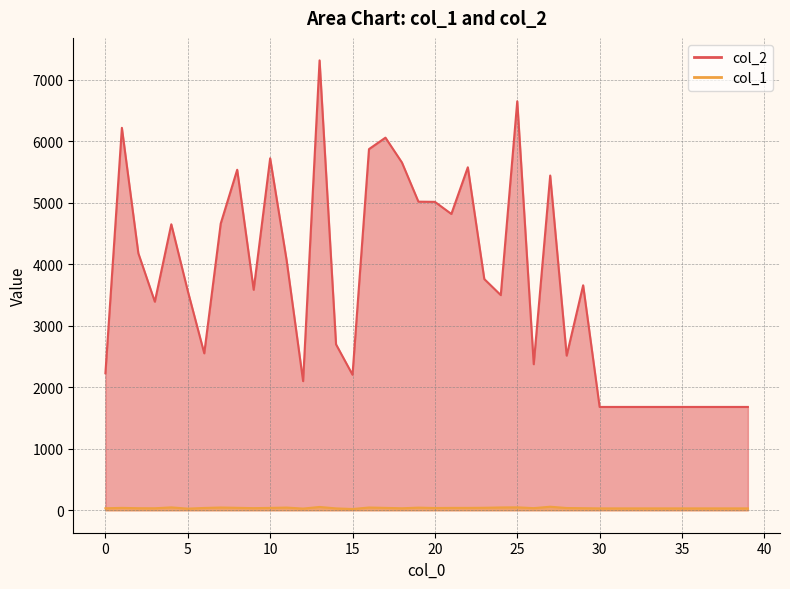

Reading left to right, transcribe all the data shown in this chart.

col_2: 2228	6220	4179	3392	4651	3567	2552	4663	5538	3586	5724	4066	2100	7317	2698	2204	5874	6060	5656	5019	5016	4819	5578	3760	3499	6652	2375	5444	2515	3659	1680	1680	1680	1680	1680	1680	1680	1680	1680	1680
col_1: 32	38	33	32	46	26	37	44	39	34	38	43	27	53	30	20	44	38	32	42	36	38	38	40	45	47	34	57	36	33	30	30	30	30	30	30	30	30	30	30